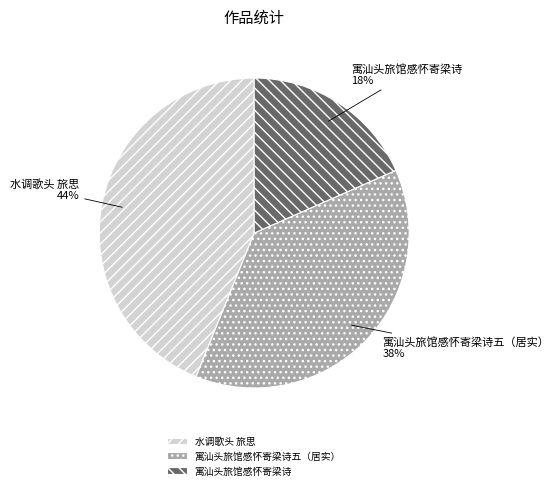

To the nearest percent, what percentage of the pie is 水调歌头 旅思?

44%